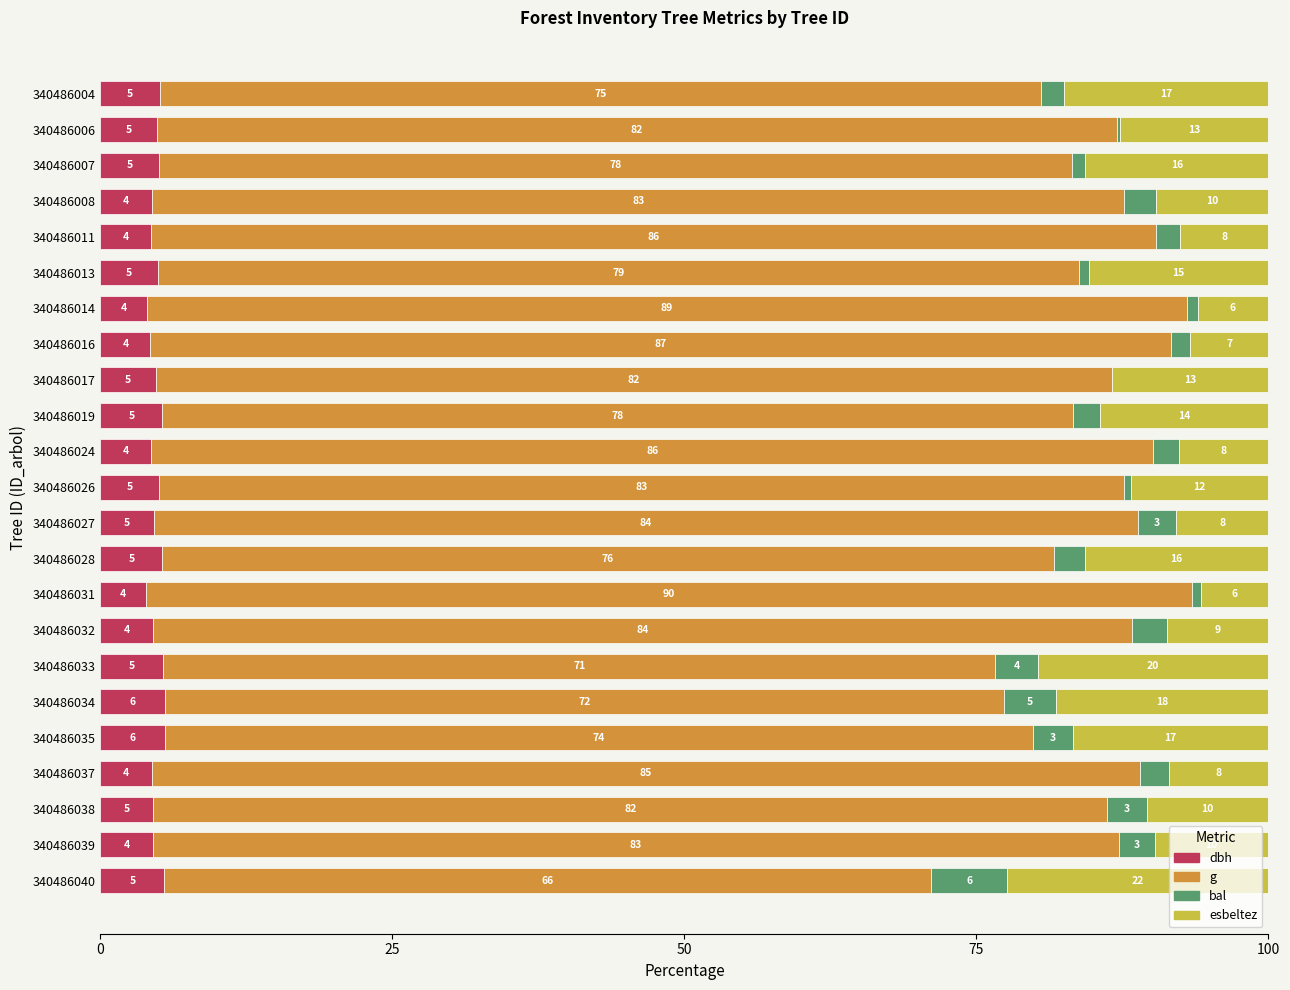

What is the total value across all series at 340486033?

100.0